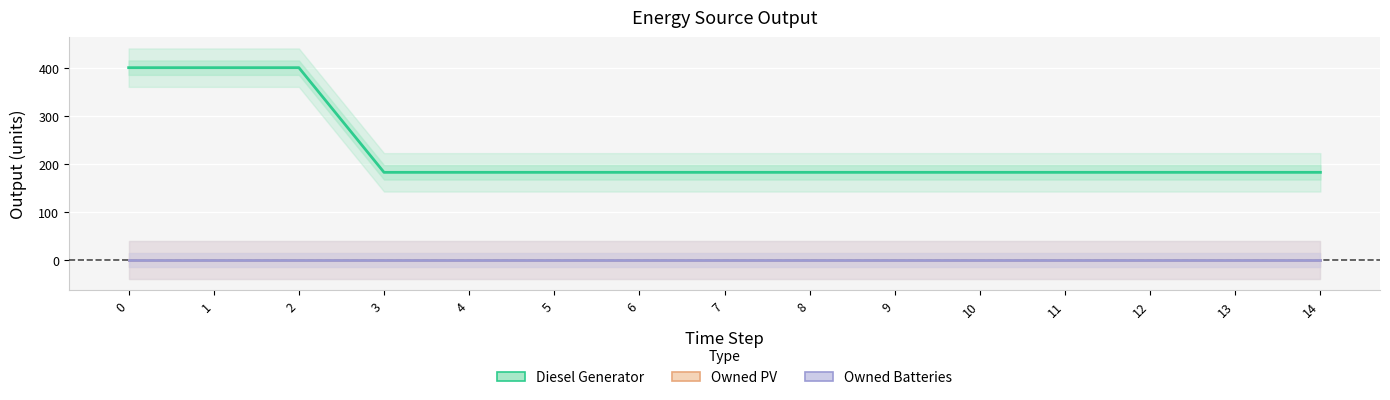

What is the difference between the highest and lowest values at 4?

182